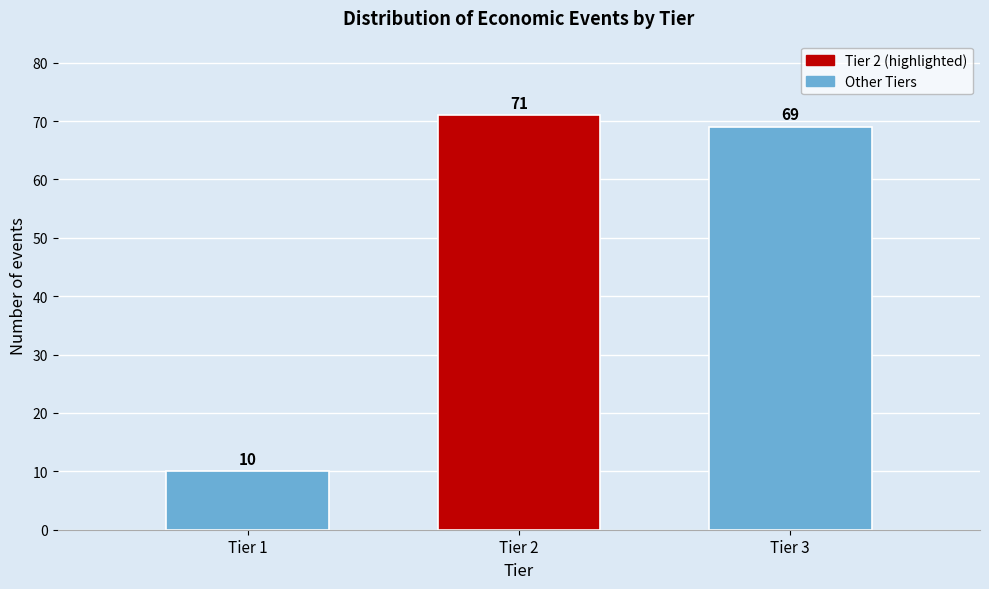

Reading left to right, extract all data points from this chart.

Tier 1=10	Tier 2=71	Tier 3=69